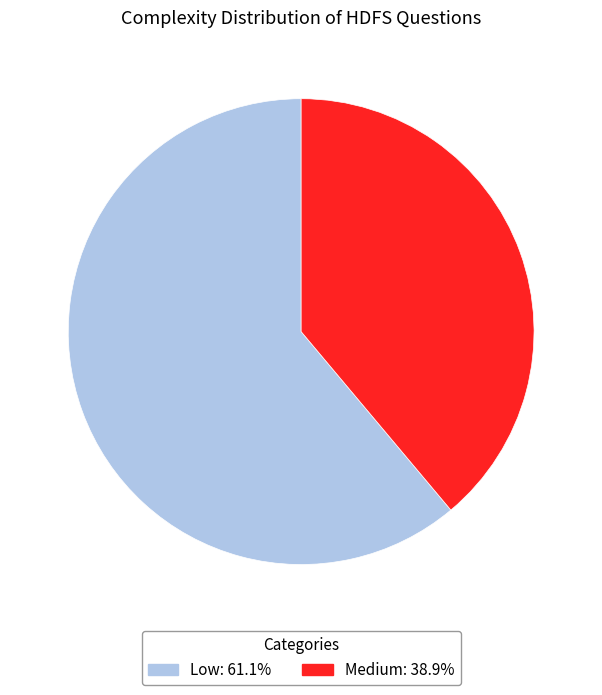

Do Medium: 38.9% and Low: 61.1% together represent more than half of the pie?

Yes